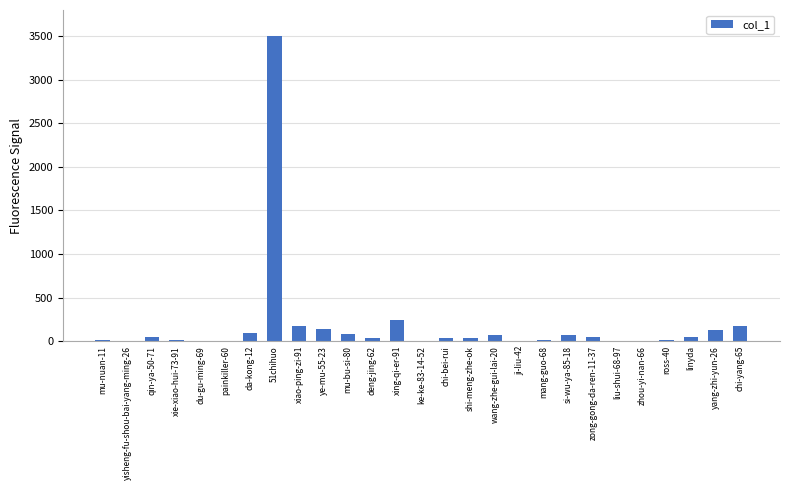

Are the bars horizontal?

No